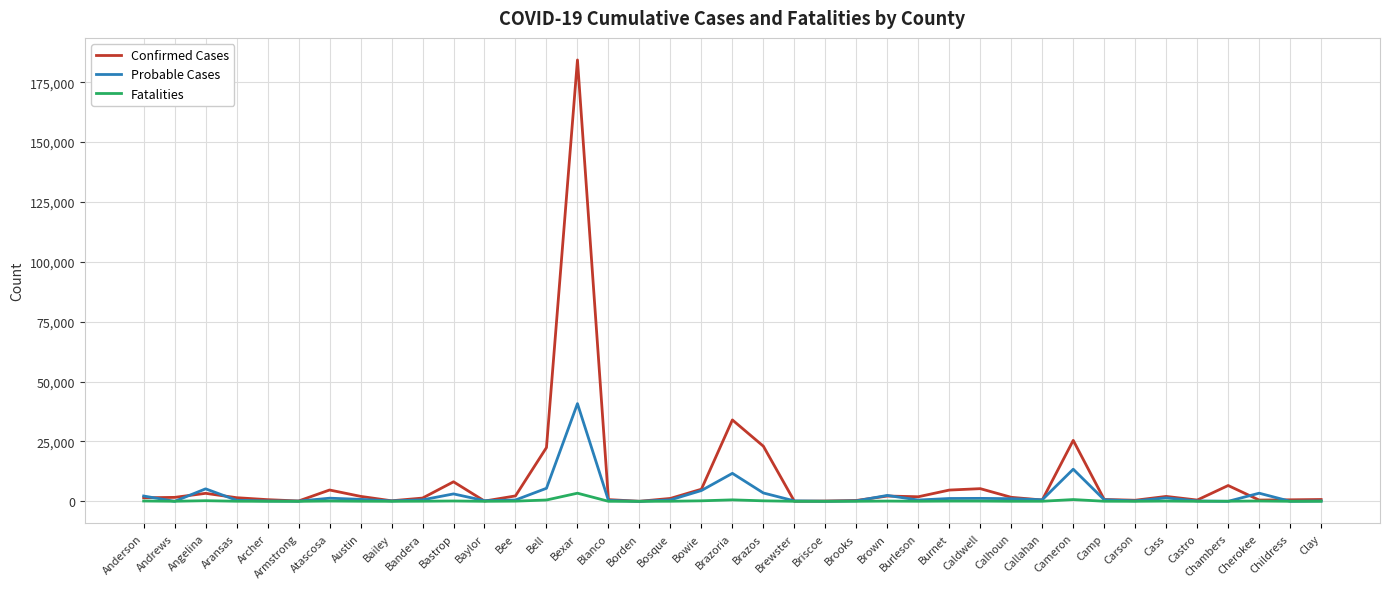

Which category has the highest value across all series?

Bexar